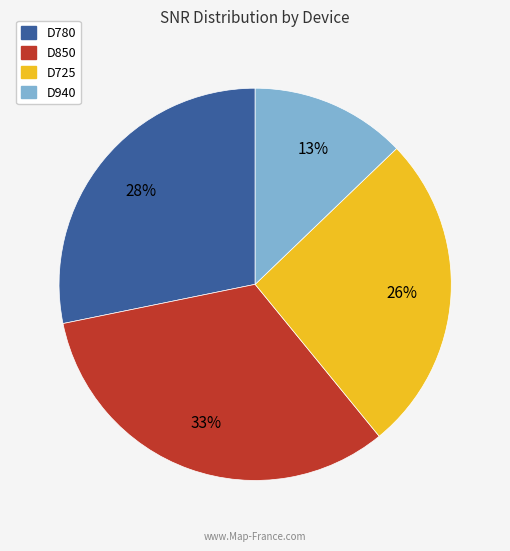

Count the number of slices in the pie.

4